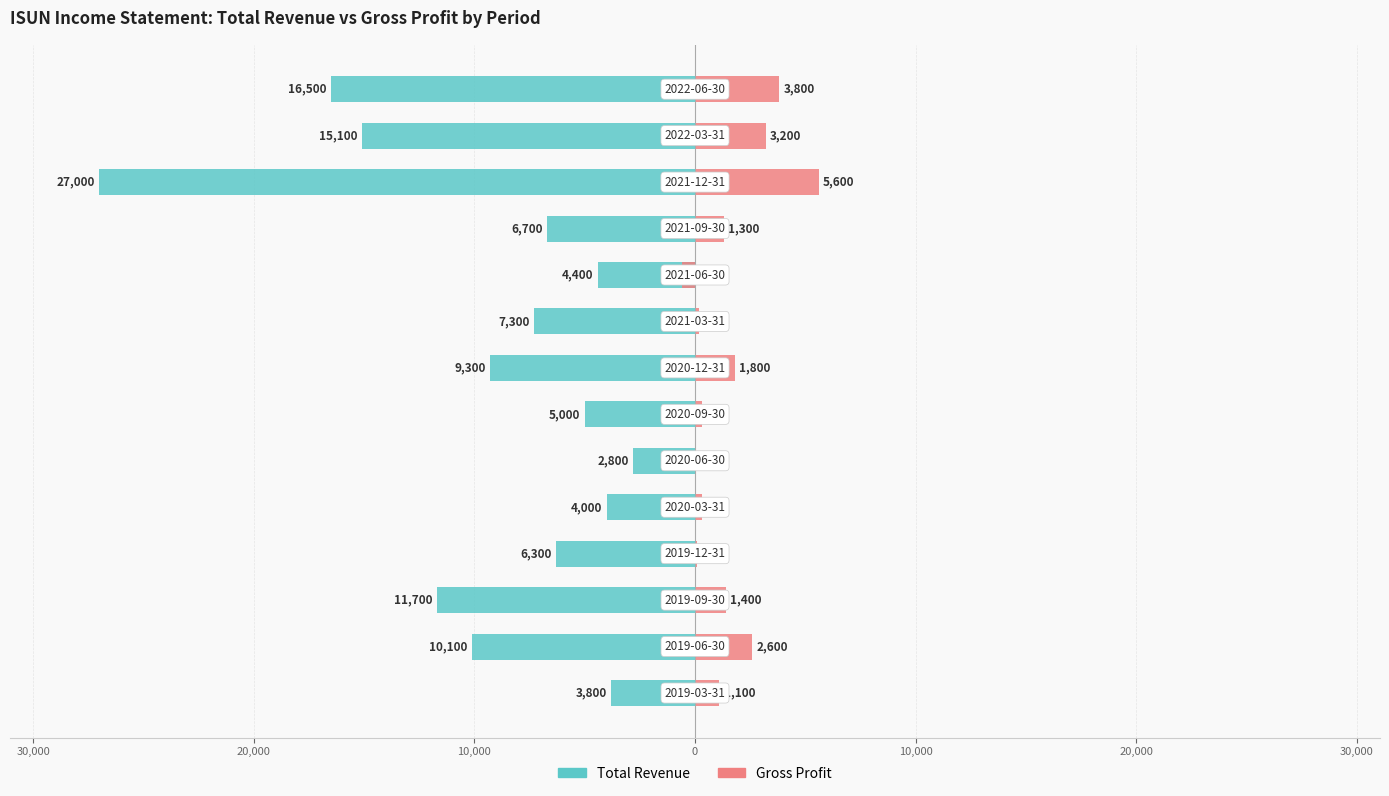

Reading left to right, list all the values displayed in this chart.

Total Revenue: -3800	-10100	-11700	-6300	-4000	-2800	-5000	-9300	-7300	-4400	-6700	-27000	-15100	-16500
Gross Profit: 1100	2600	1400	100	300	0	300	1800	200	-600	1300	5600	3200	3800